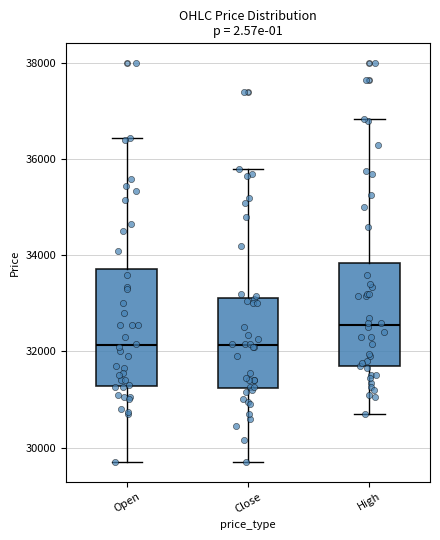

Reading left to right, transcribe this box plot: for each box, give where its median line is, the range the box spans, and where its two whiskers end, as read against the y-axis. The values are not printed on the chart, so give them approximately, as read against the axis.

Open: median 32200, box 31200 to 33800, whiskers 29800 to 36400
Close: median 32200, box 31200 to 33200, whiskers 29800 to 35800
High: median 32600, box 31600 to 33800, whiskers 30800 to 36800